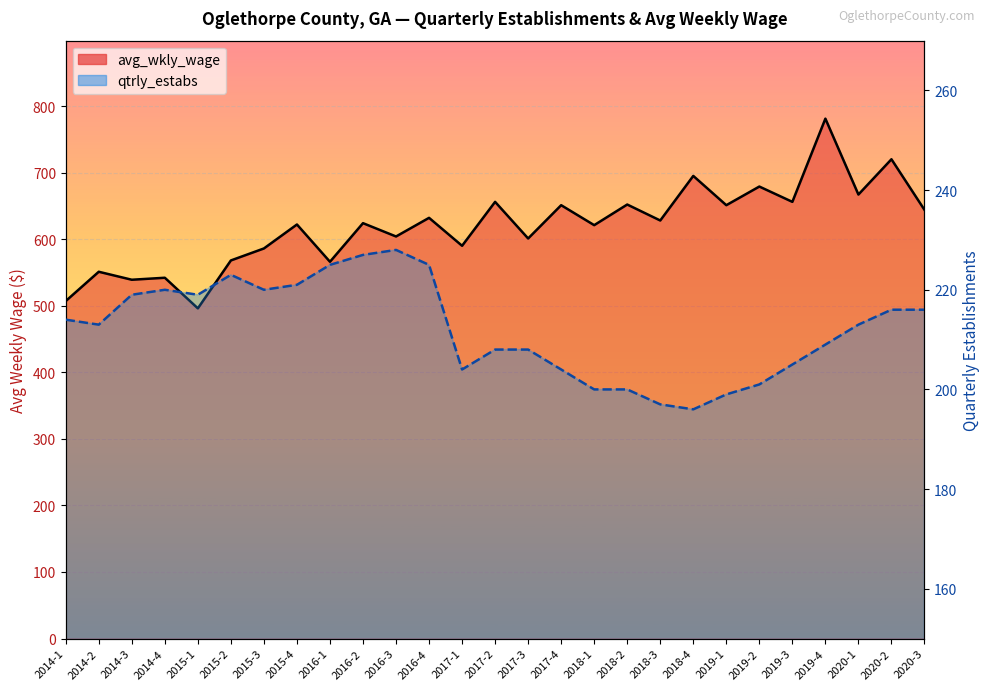

Reading right to left, extract all data points from this chart.

avg_wkly_wage (line): 2020-3=644	2020-2=720	2020-1=667	2019-4=781	2019-3=656	2019-2=679	2019-1=651	2018-4=695	2018-3=628	2018-2=652	2018-1=621	2017-4=651	2017-3=601	2017-2=656	2017-1=590	2016-4=632	2016-3=604	2016-2=624	2016-1=566	2015-4=622	2015-3=586	2015-2=568	2015-1=496	2014-4=542	2014-3=539	2014-2=551	2014-1=507
qtrly_estabs (line): 2020-3=216	2020-2=216	2020-1=213	2019-4=209	2019-3=205	2019-2=201	2019-1=199	2018-4=196	2018-3=197	2018-2=200	2018-1=200	2017-4=204	2017-3=208	2017-2=208	2017-1=204	2016-4=225	2016-3=228	2016-2=227	2016-1=225	2015-4=221	2015-3=220	2015-2=223	2015-1=219	2014-4=220	2014-3=219	2014-2=213	2014-1=214